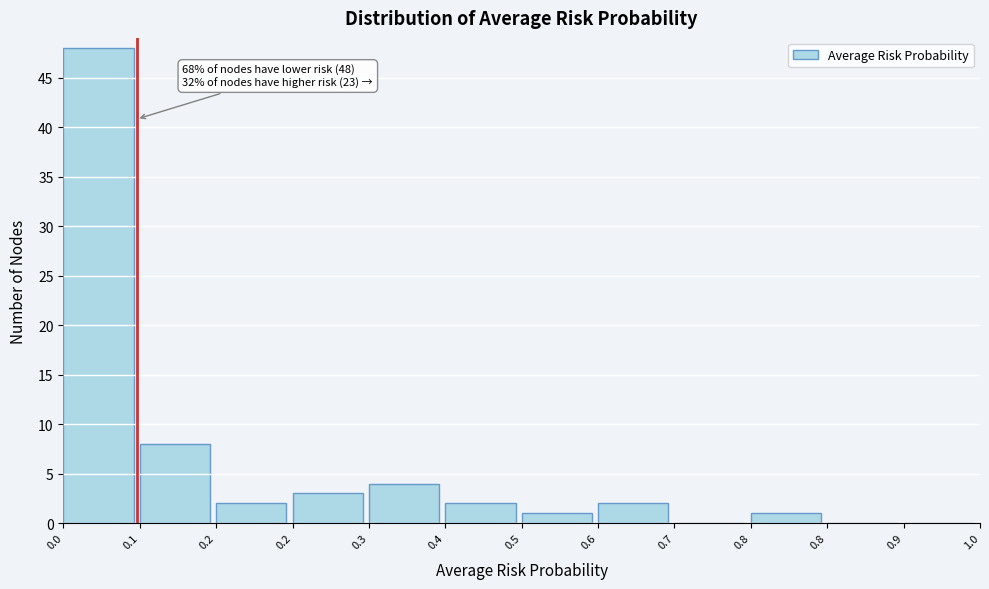

How many distinct data groups are displayed?

1